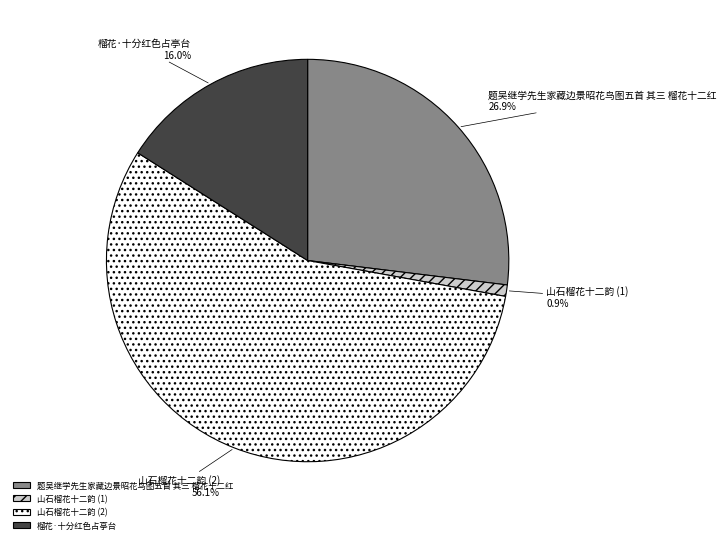

Is it true that 榴花·十分红色占亭台 is 30% of the pie?

False